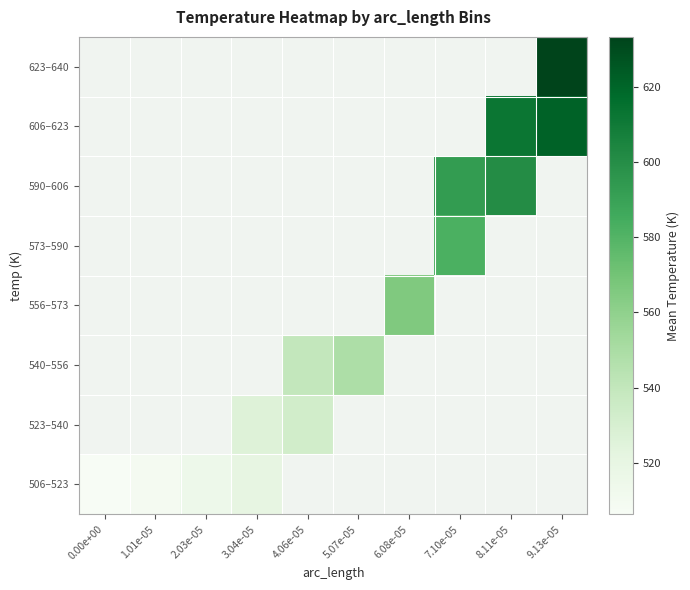

The 523–540 series shows 727.6 at 4.06e-05. True or false?

False